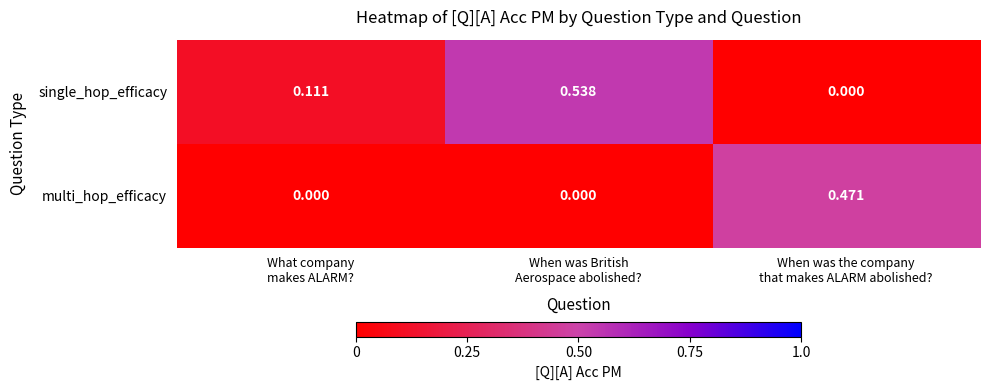

List the series in order of their overall mean, lowest first.

multi_hop_efficacy, single_hop_efficacy